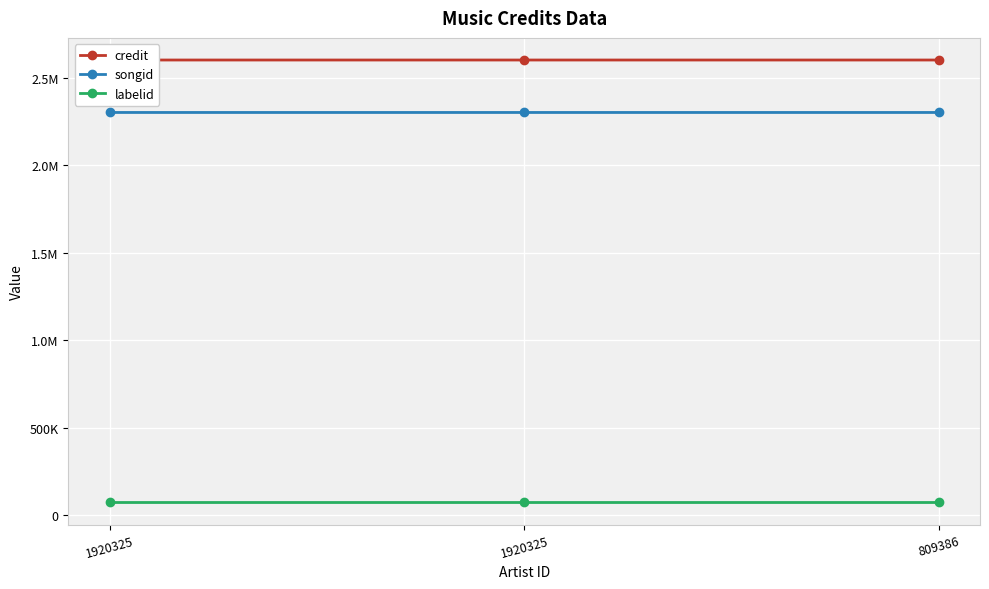

Which category has the highest value in the credit series?

1920325